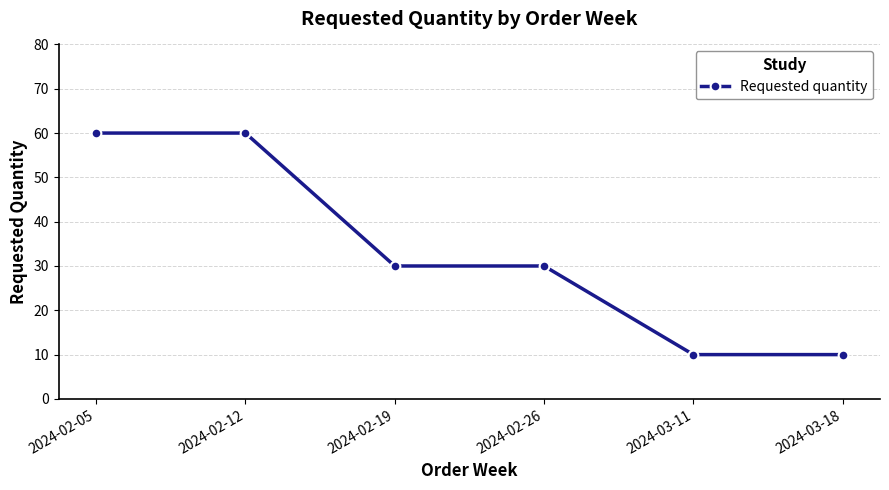

What is the difference between the values at 2024-02-26 and 2024-02-05?

30